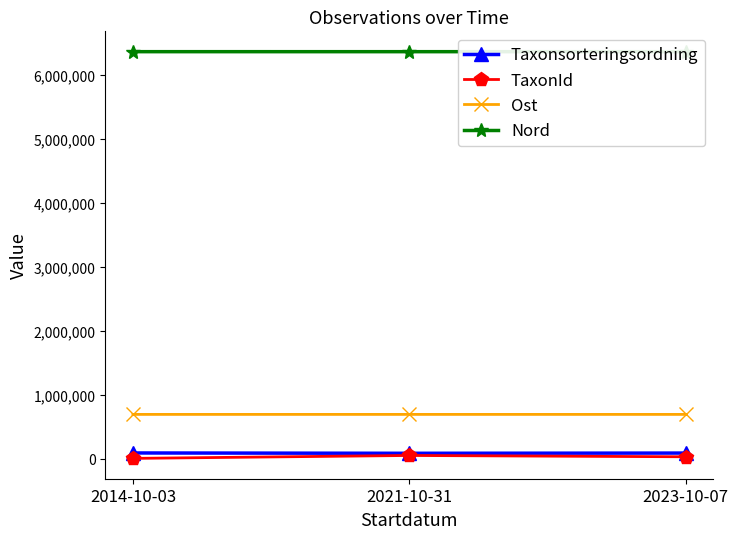

What is the minimum value for Ost?

692936.0